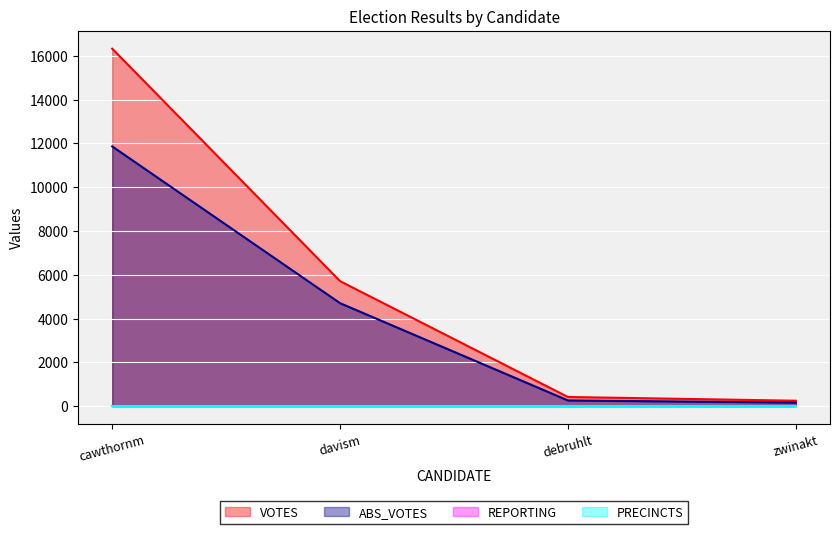

At how many categories does at least one series exceed 7988?

1